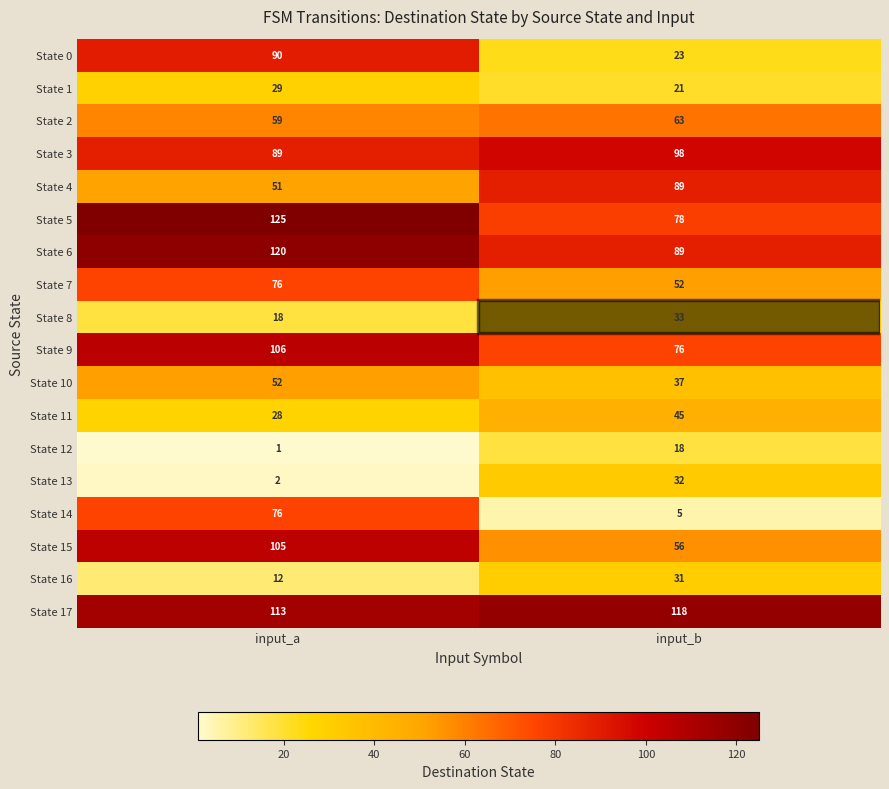

The State 0 series shows 90 at input_a. True or false?

True